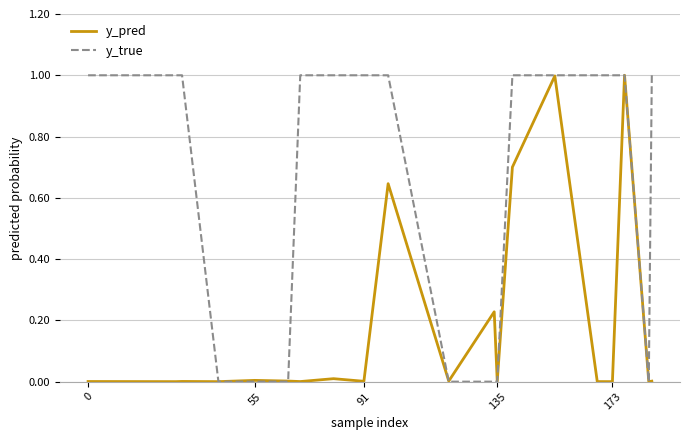

What is the greatest value displayed?

1.0